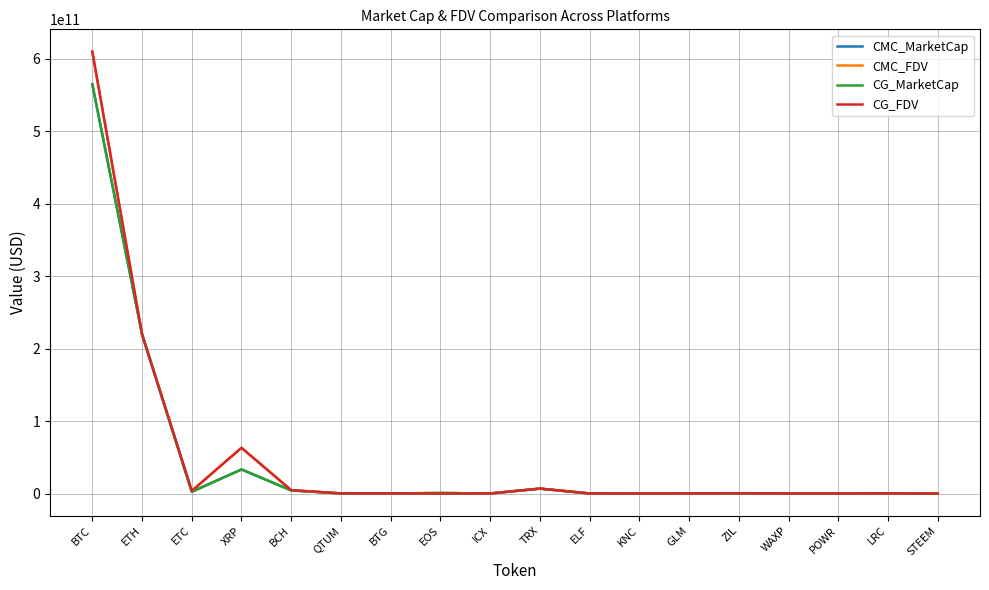

At which category does the chart reach its peak across all series?

BTC